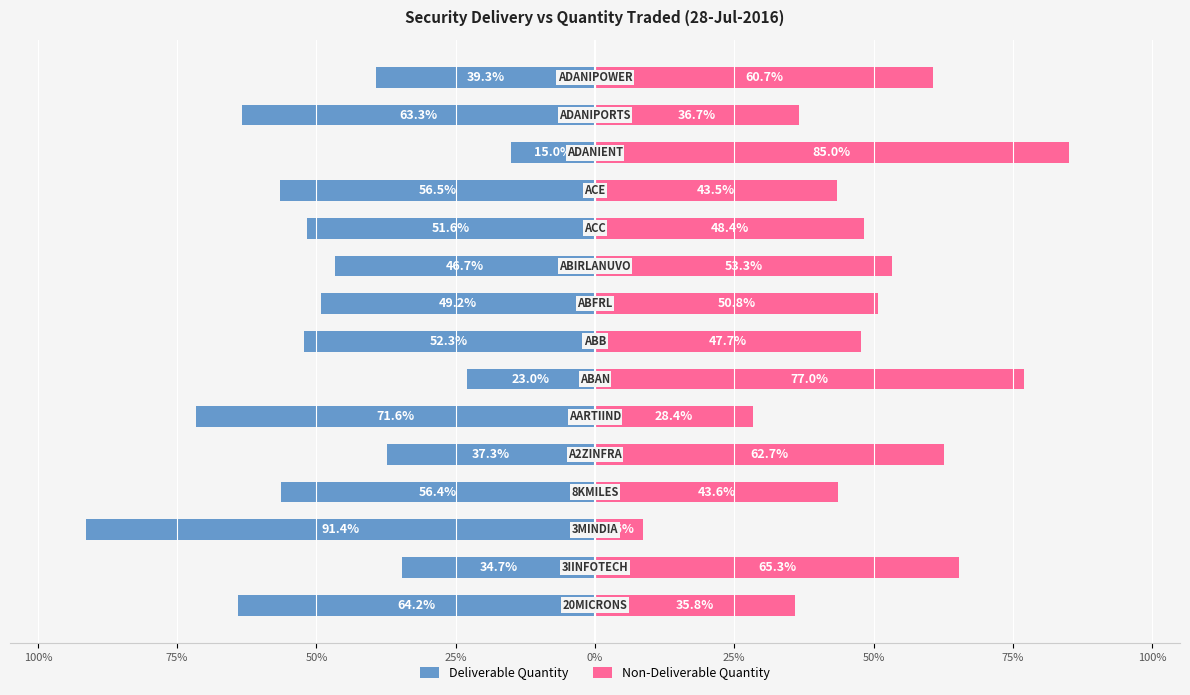

What is the minimum value for Deliverable Quantity?

-91.4